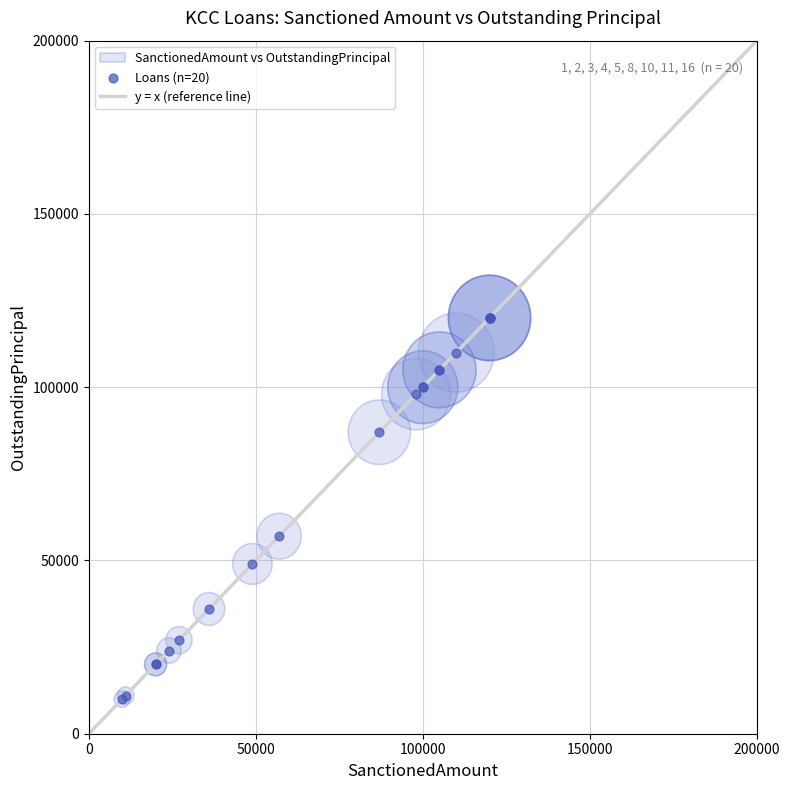

What Y value in the scatter plot is closest to 65000?

57000